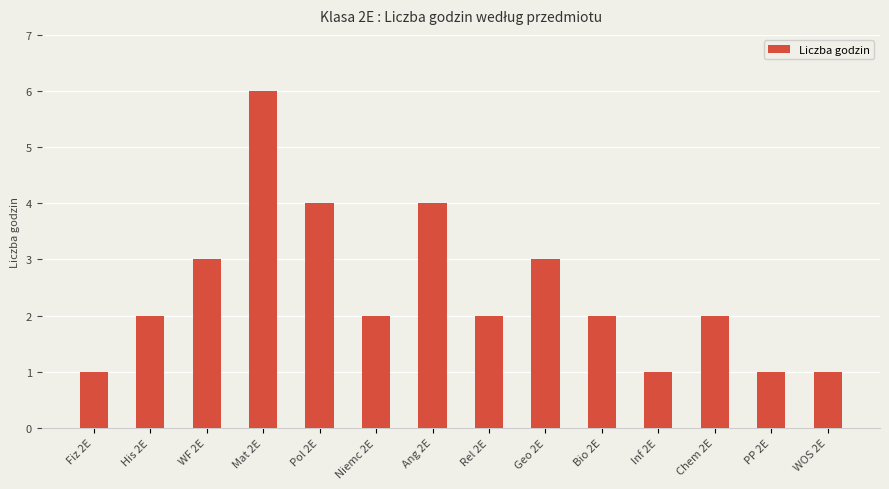

Which category has the highest value across all series?

Mat 2E